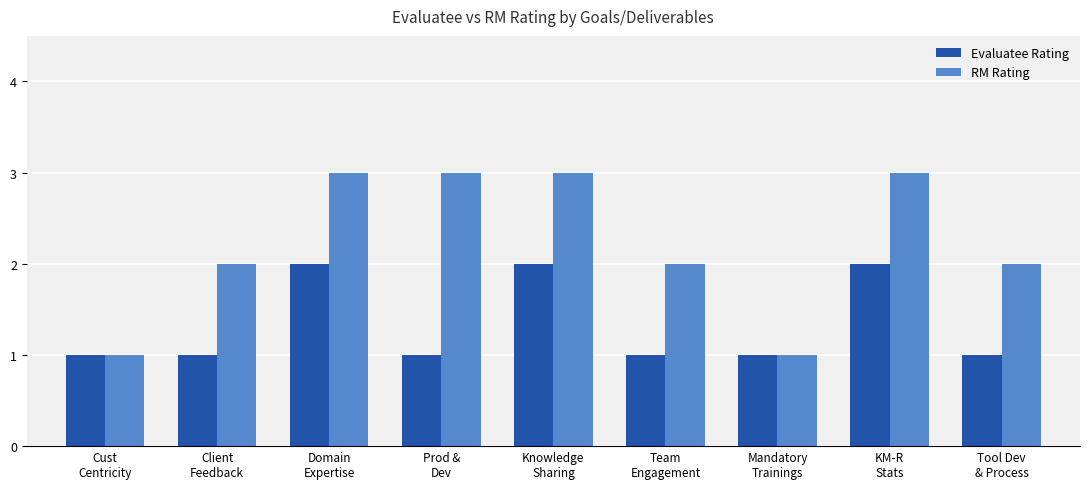

List the series in order of their peak value, lowest first.

Evaluatee Rating, RM Rating